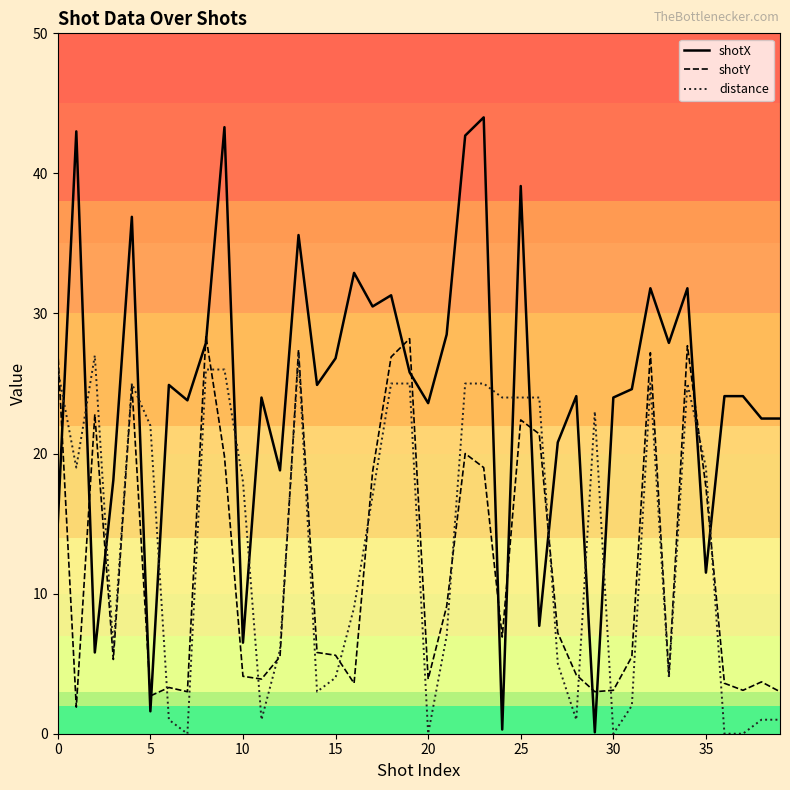

Which series has the largest total across all categories?

shotX